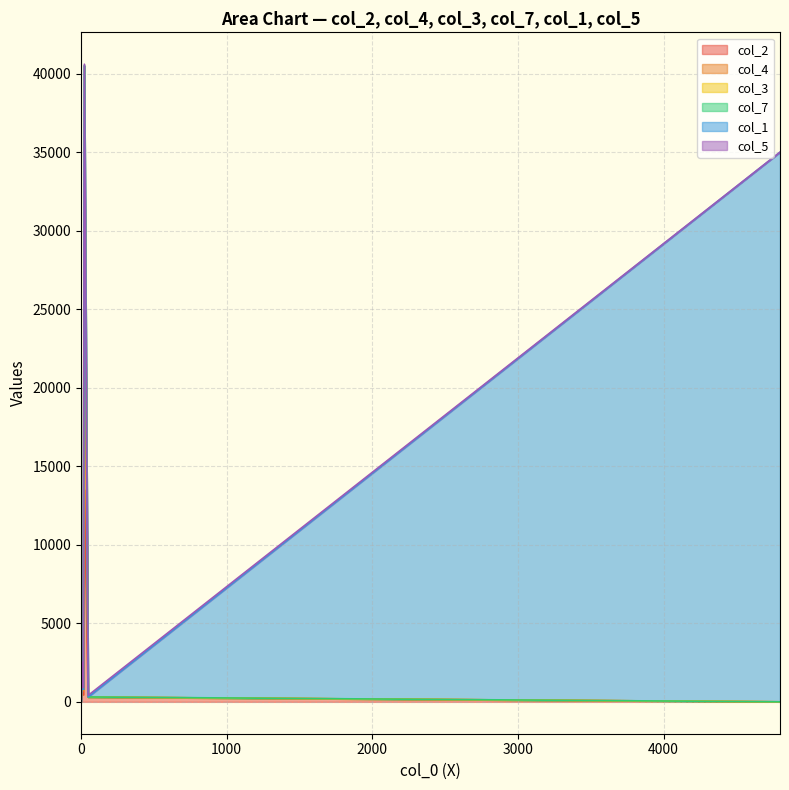

Which series has the largest range (max minus min)?

col_1